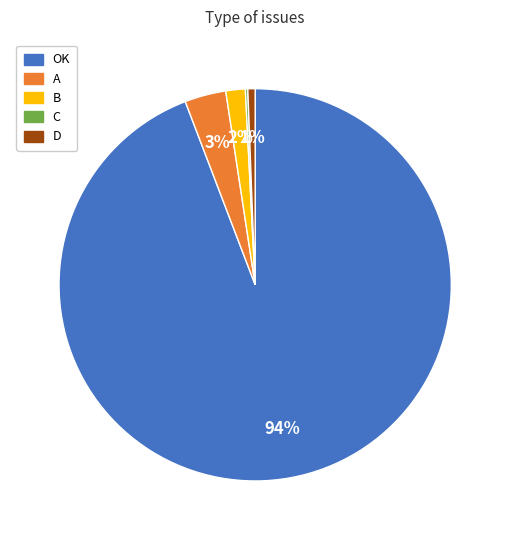

Between OK and D, which is larger?

OK